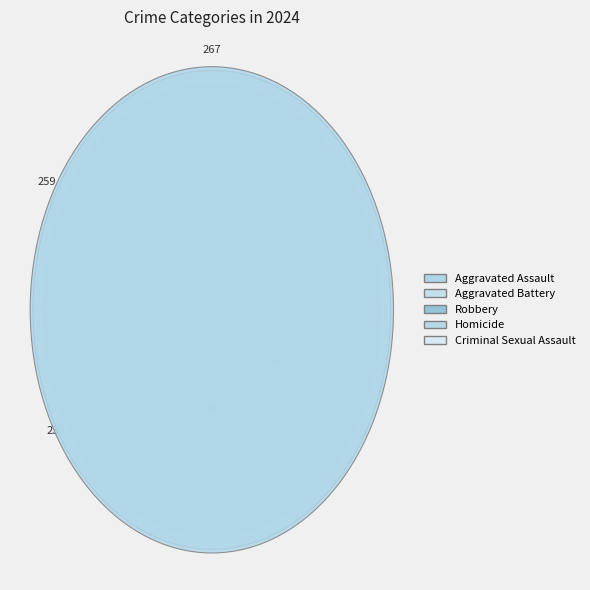

How much of the chart is everything except Aggravated Assault?

67.3%